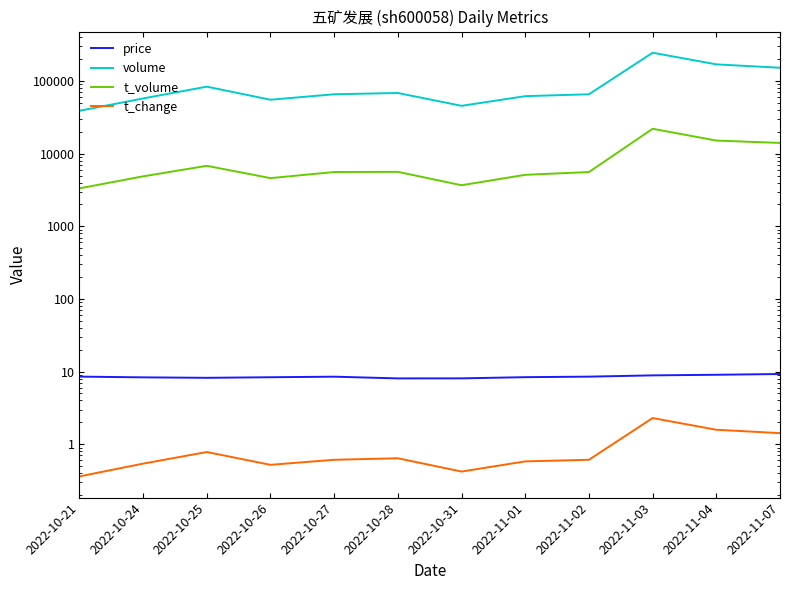

Reading right to left, list all the values displayed in this chart.

price: 2022-11-07=9.2	2022-11-04=9.0	2022-11-03=8.9	2022-11-02=8.5	2022-11-01=8.4	2022-10-31=8.1	2022-10-28=8.1	2022-10-27=8.5	2022-10-26=8.3	2022-10-25=8.2	2022-10-24=8.3	2022-10-21=8.5
volume: 2022-11-07=152108.0	2022-11-04=169499.0	2022-11-03=244937.0	2022-11-02=65652.0	2022-11-01=61837.0	2022-10-31=45515.0	2022-10-28=68362.0	2022-10-27=65661.0	2022-10-26=55214.0	2022-10-25=83571.0	2022-10-24=57510.0	2022-10-21=38914.0
t_volume: 2022-11-07=14039.0	2022-11-04=15143.0	2022-11-03=21983.0	2022-11-02=5577.0	2022-11-01=5109.0	2022-10-31=3673.0	2022-10-28=5612.0	2022-10-27=5585.0	2022-10-26=4602.0	2022-10-25=6797.0	2022-10-24=4870.0	2022-10-21=3326.0
t_change: 2022-11-07=1.4	2022-11-04=1.6	2022-11-03=2.3	2022-11-02=0.6	2022-11-01=0.6	2022-10-31=0.4	2022-10-28=0.6	2022-10-27=0.6	2022-10-26=0.5	2022-10-25=0.8	2022-10-24=0.5	2022-10-21=0.4